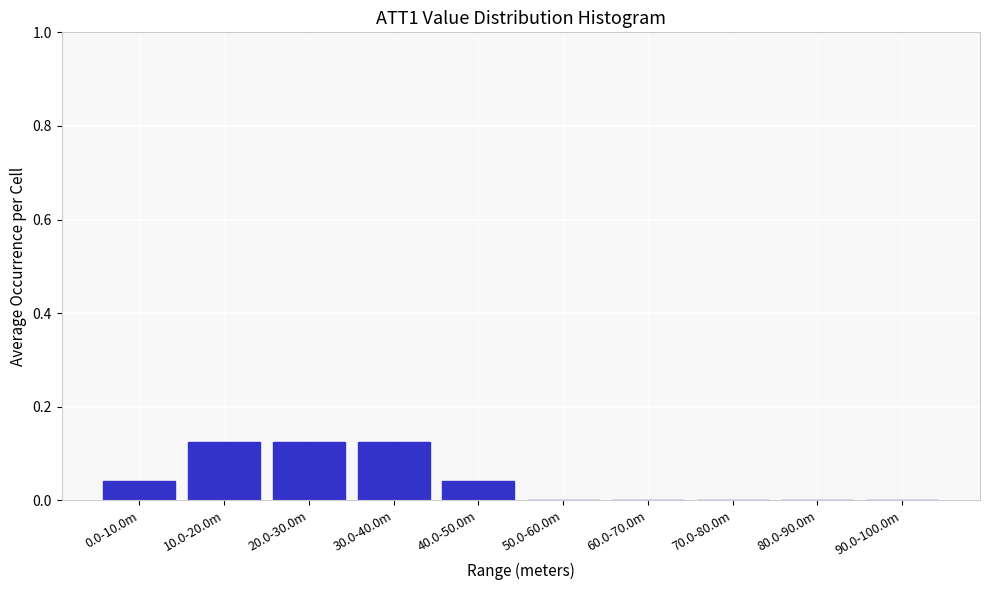

Is it true that the value at 80.0-90.0m is 0.1?

False